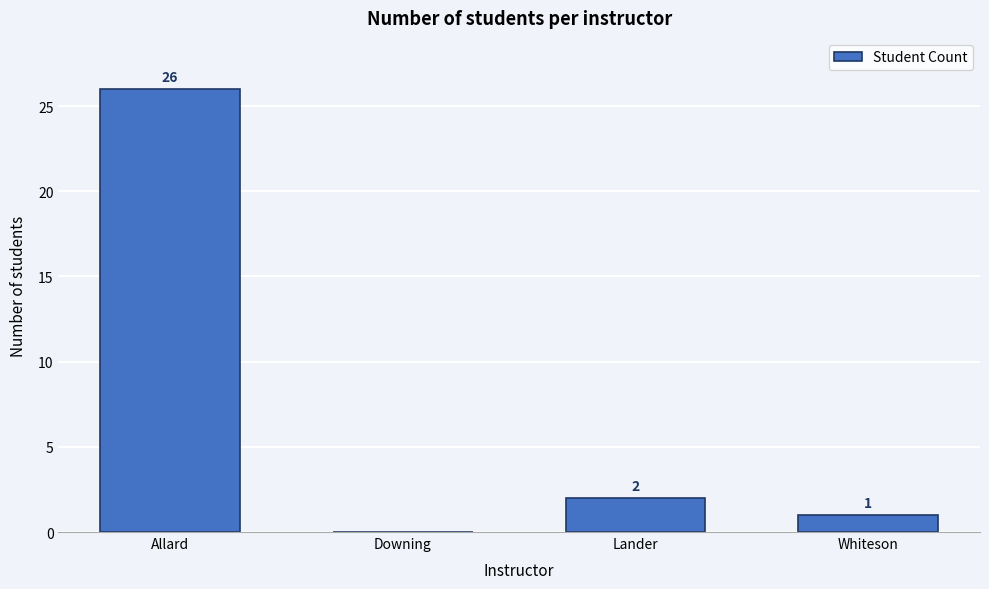

Reading right to left, extract all data points from this chart.

Whiteson=1	Lander=2	Downing=0	Allard=26